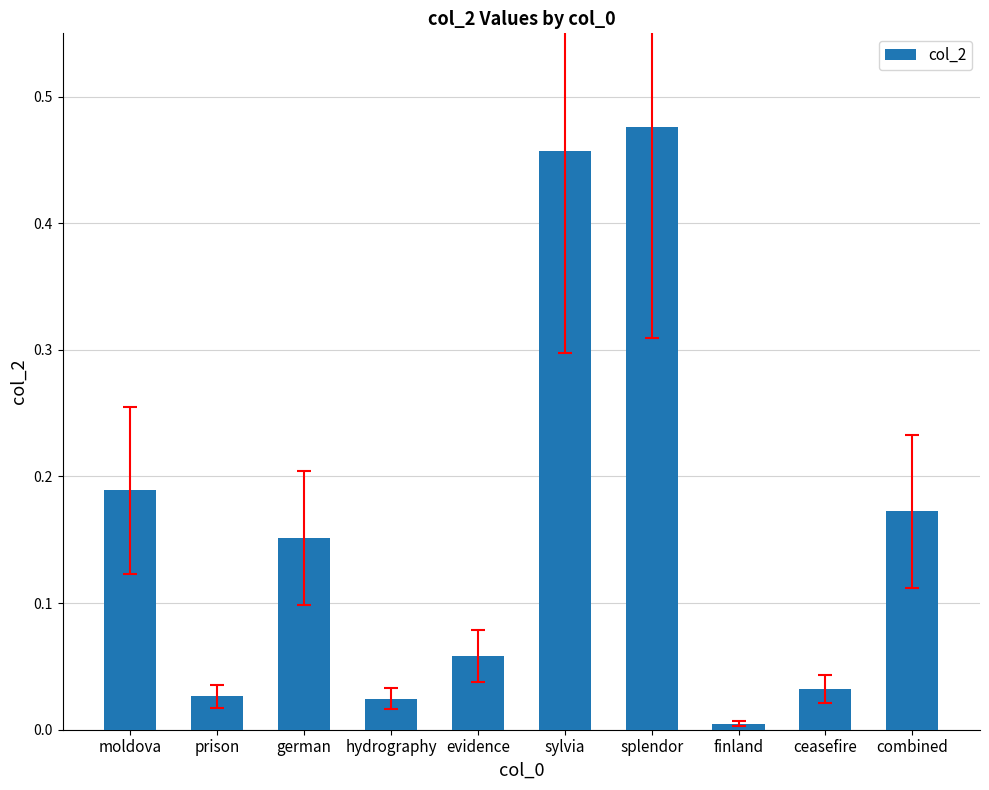

What is the change in value from ceasefire to combined?

+0.1